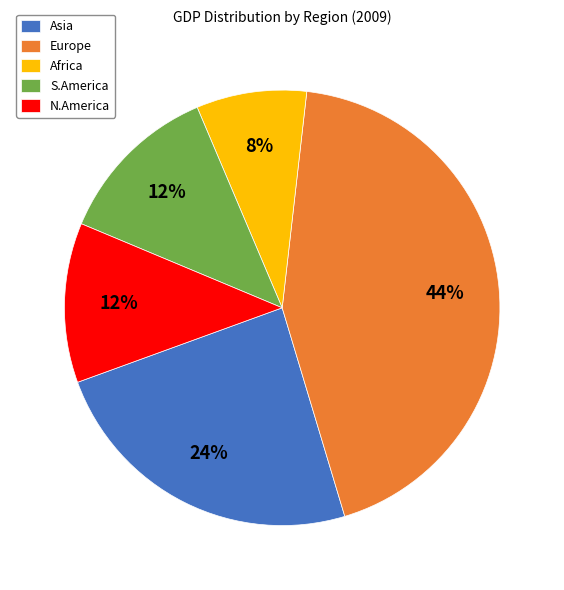

How many segments does this pie chart have?

5